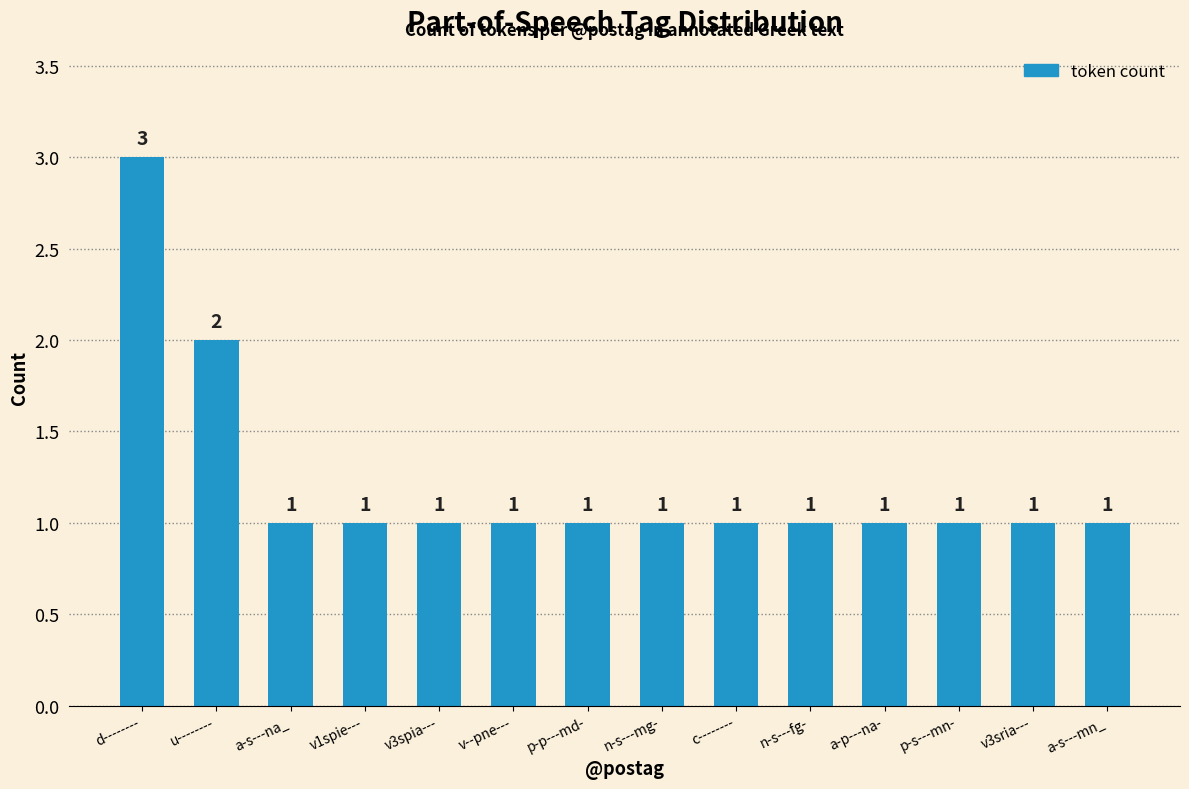

The chart shows a value of 0 at c--------. True or false?

False